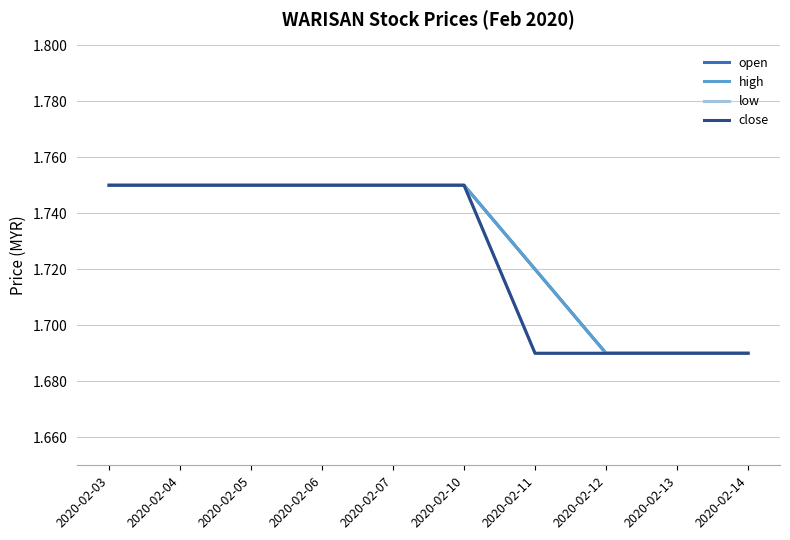

Reading left to right, extract all data points from this chart.

open: 1.8	1.8	1.8	1.8	1.8	1.8	1.7	1.7	1.7	1.7
high: 1.8	1.8	1.8	1.8	1.8	1.8	1.7	1.7	1.7	1.7
low: 1.8	1.8	1.8	1.8	1.8	1.8	1.7	1.7	1.7	1.7
close: 1.8	1.8	1.8	1.8	1.8	1.8	1.7	1.7	1.7	1.7